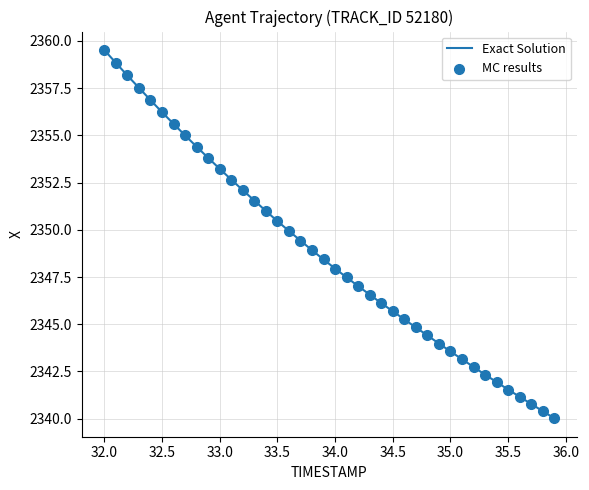

What is the smallest value displayed?

2340.0